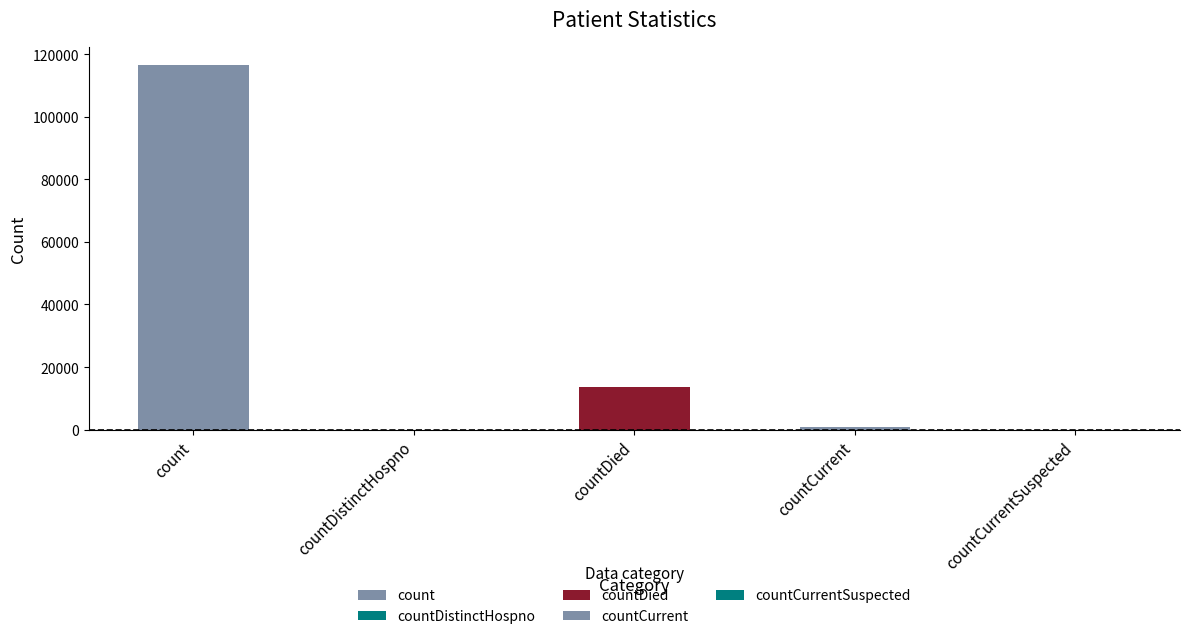

Reading left to right, list all the values displayed in this chart.

count=116558	countDistinctHospno=0	countDied=13487	countCurrent=804	countCurrentSuspected=0